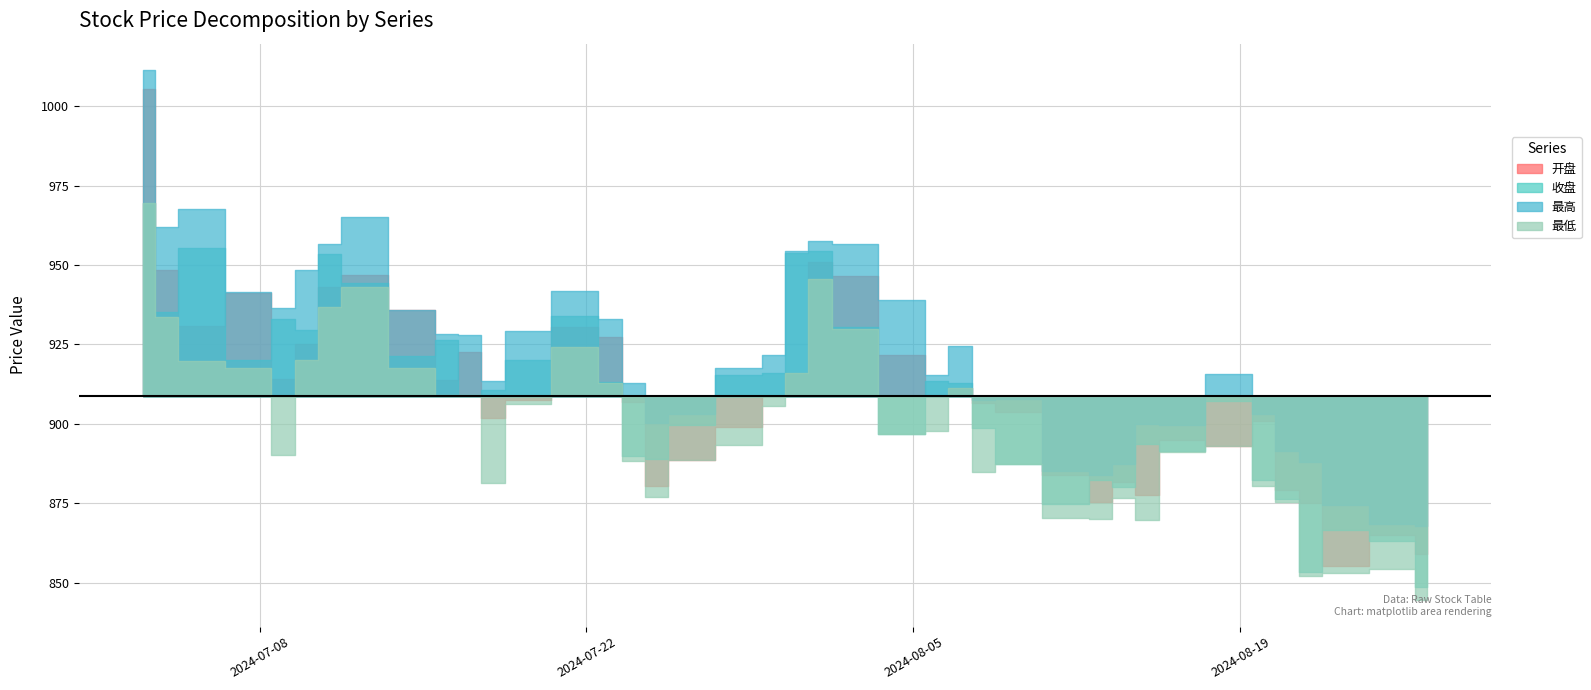

True or false: 最低 and 收盘 intersect in this chart.

False